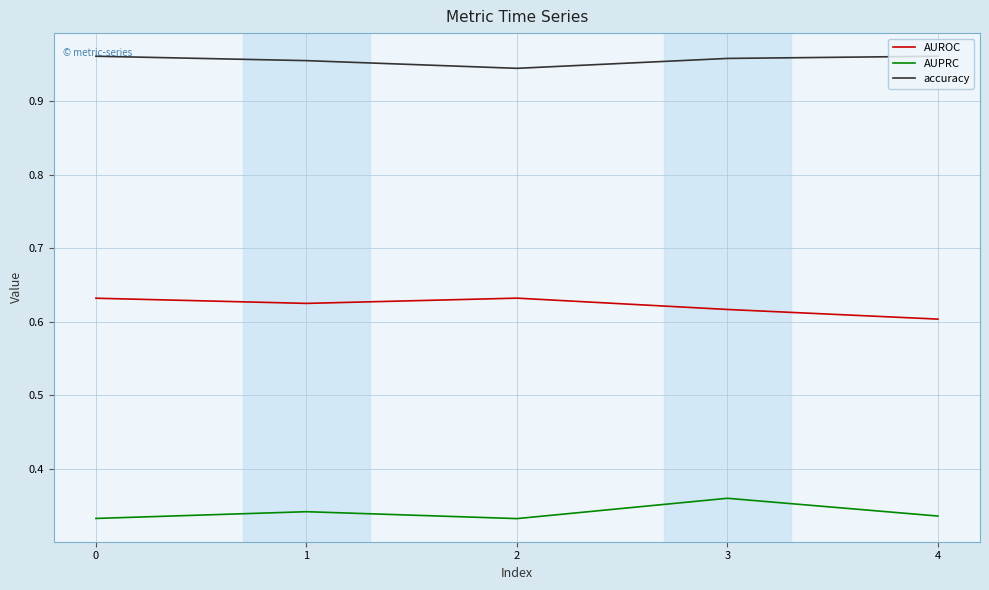

What is the sum of all AUPRC values?

1.7